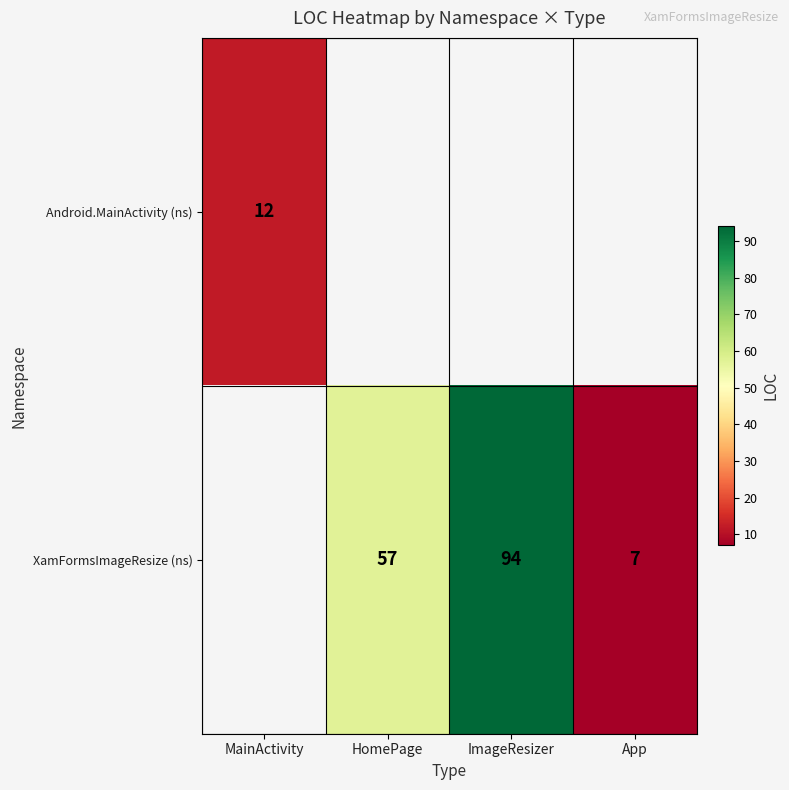

What is the difference between the XamFormsImageResize (ns) values at ImageResizer and HomePage?

37